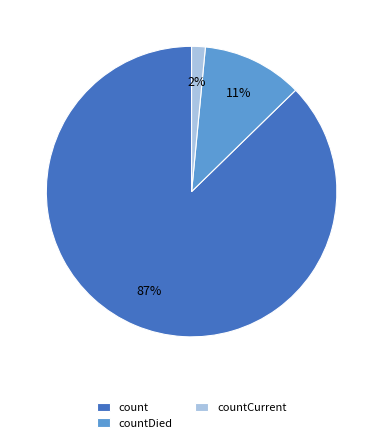

Is it true that countCurrent is 2% of the pie?

True